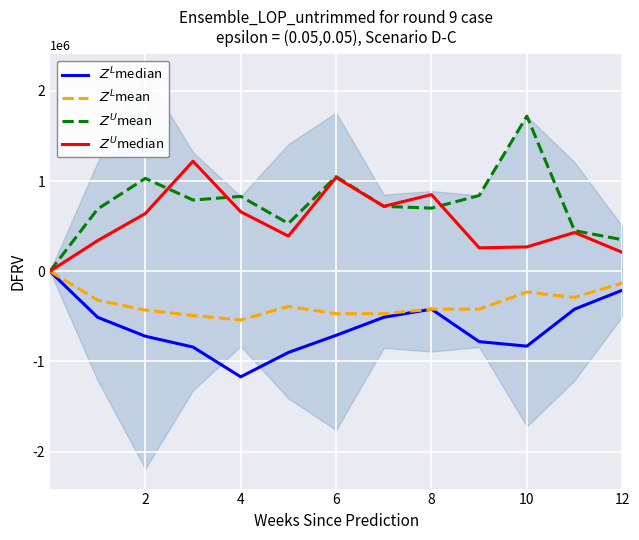

What is the label of the 7th point from the left?

6